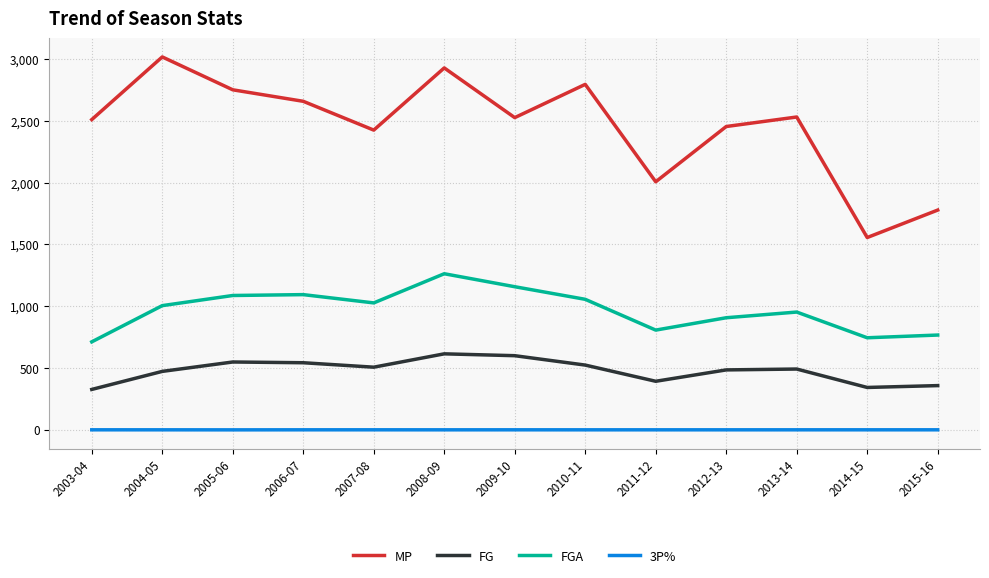

List the series in order of their peak value, lowest first.

3P%, FG, FGA, MP